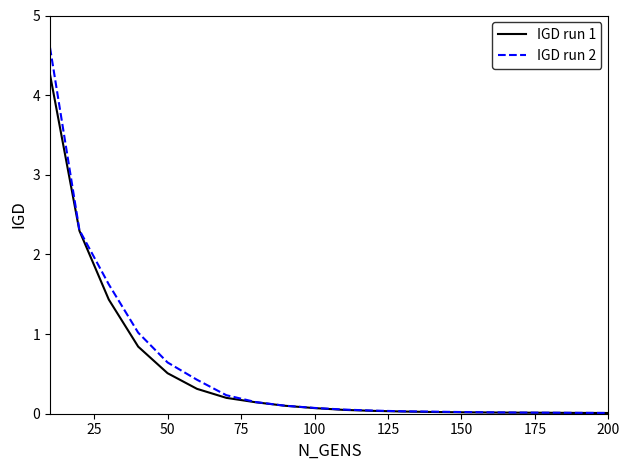

Rank the series by their maximum value, from lowest to highest.

IGD run 1, IGD run 2